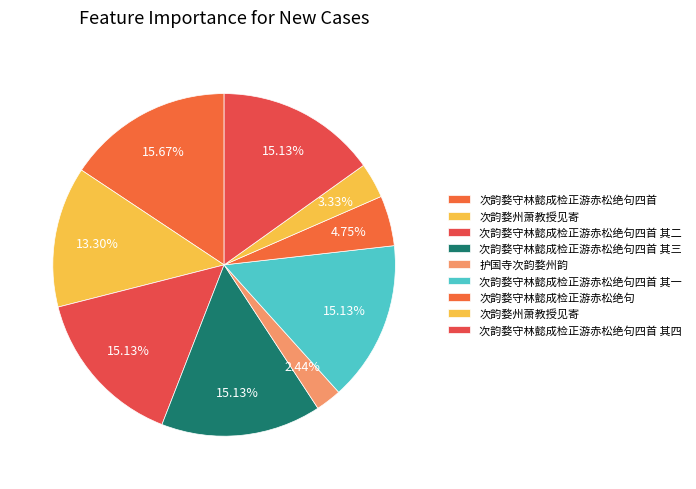

How many segments does this pie chart have?

9